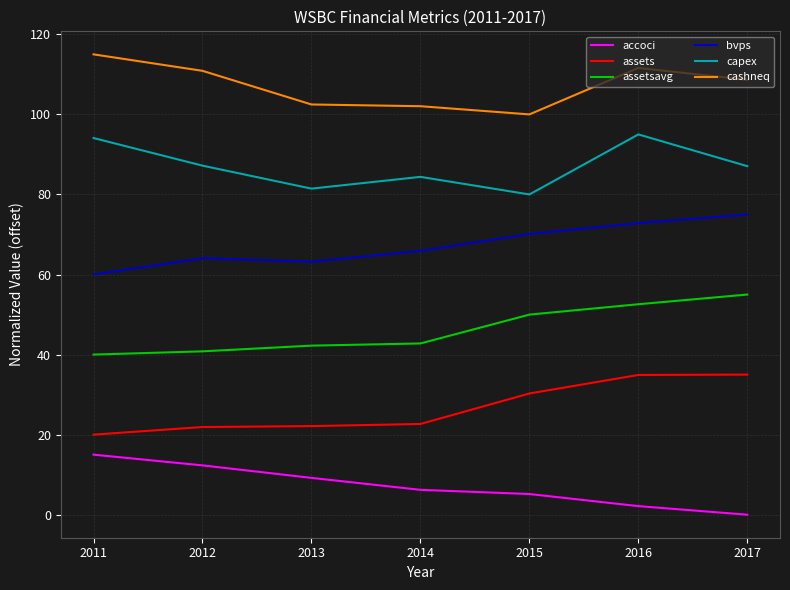

What is the difference between the bvps values at 2013 and 2014?

2.7